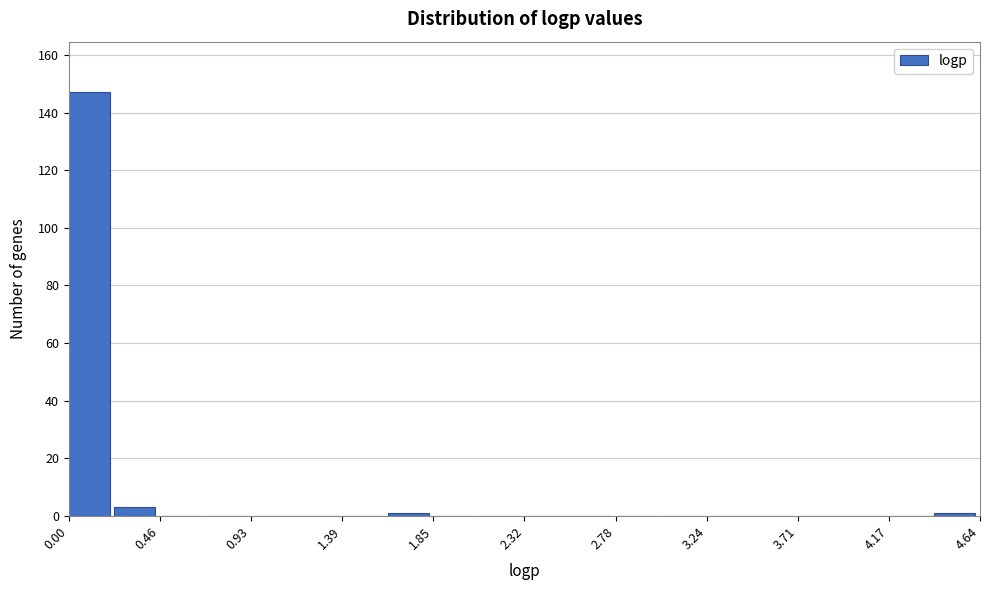

Reading left to right, transcribe this chart: for each bar, give the range it covers on the x-axis and its height. Neither the bar edges nor the heights are printed on the chart, so give them approximately, as read against the axes.

0.00 to 0.25: 148
0.25 to 0.45: 4
0.45 to 0.70: 0
0.70 to 0.95: 0
0.95 to 1.15: 0
1.15 to 1.40: 0
1.40 to 1.60: 0
1.60 to 1.85: under 2
1.85 to 2.10: 0
2.10 to 2.30: 0
2.30 to 2.55: 0
2.55 to 2.80: 0
2.80 to 3.00: 0
3.00 to 3.25: 0
3.25 to 3.50: 0
3.50 to 3.70: 0
3.70 to 3.95: 0
3.95 to 4.15: 0
4.15 to 4.40: 0
4.40 to 4.65: under 2